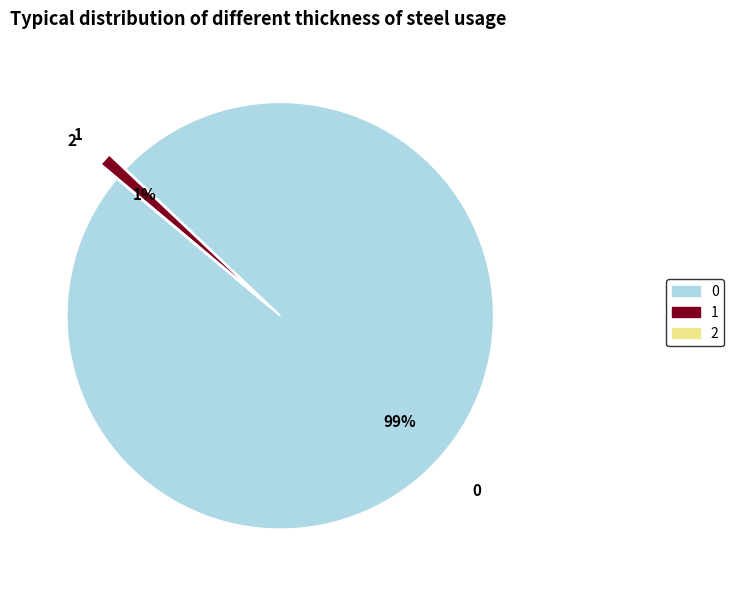

What percentage is the 0 slice, to the nearest percent?

99%